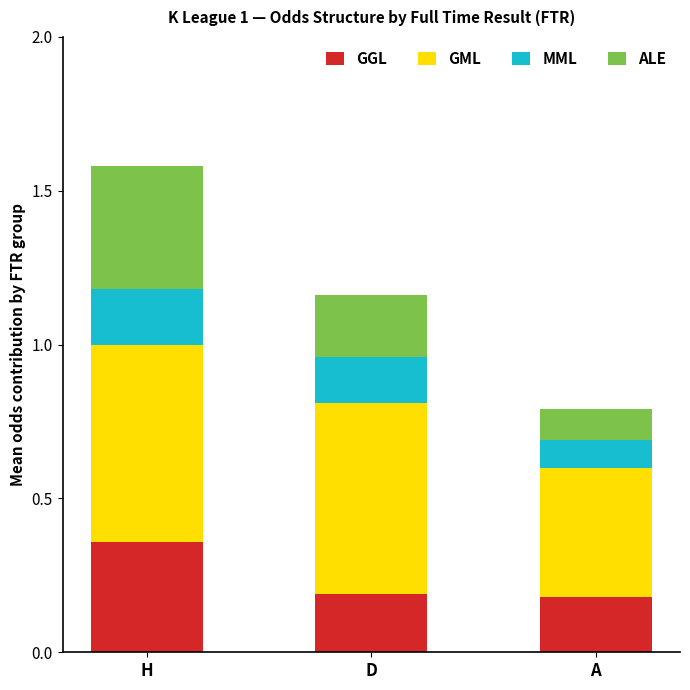

Count the number of data series in this chart.

4